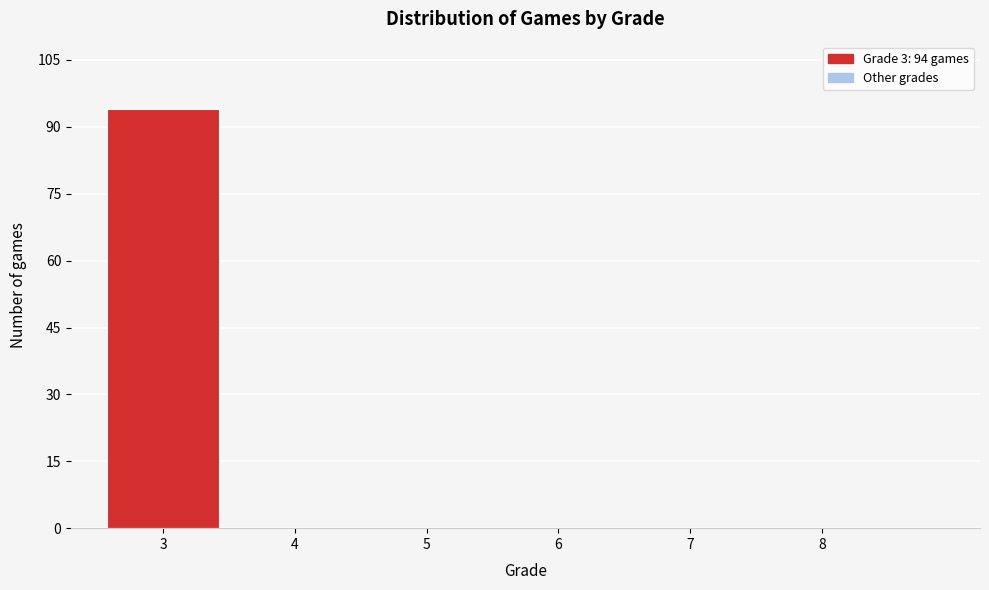

Reading right to left, transcribe all the data shown in this chart.

8=0	7=0	6=0	5=0	4=0	3=94